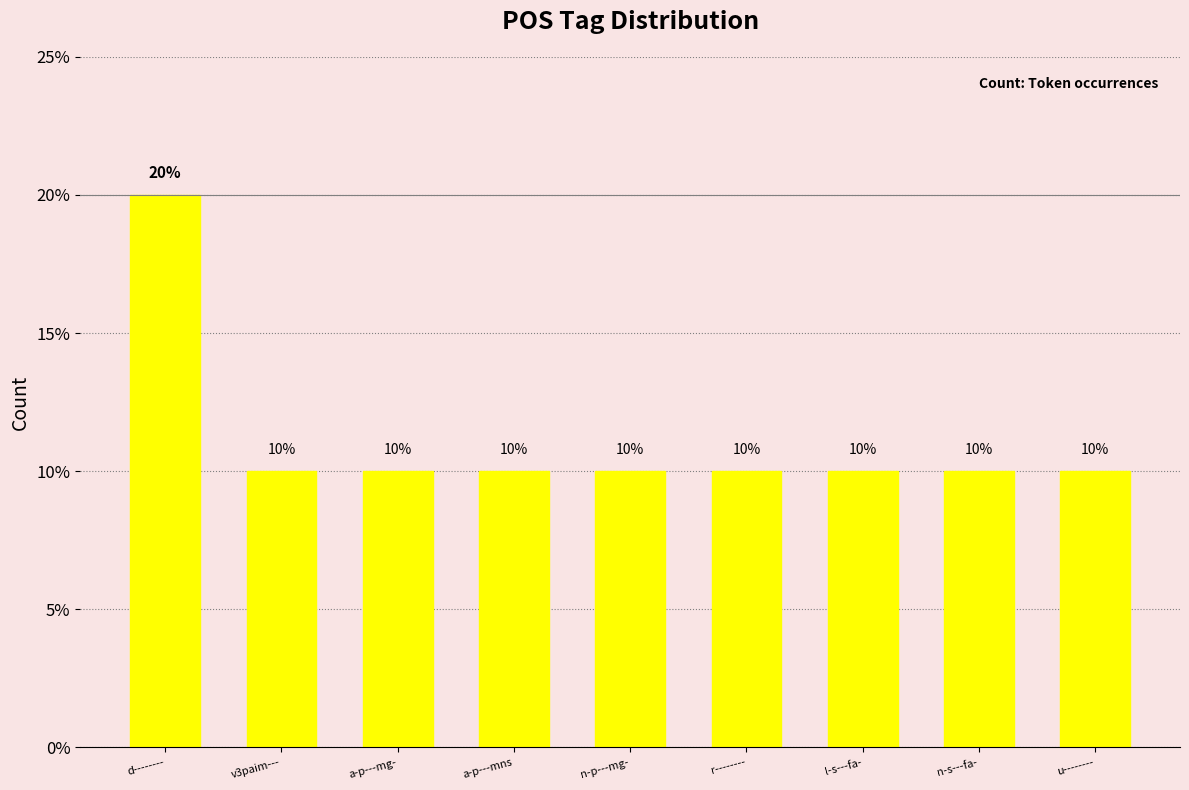

What is the label of the 8th bar from the right?

v3paim---